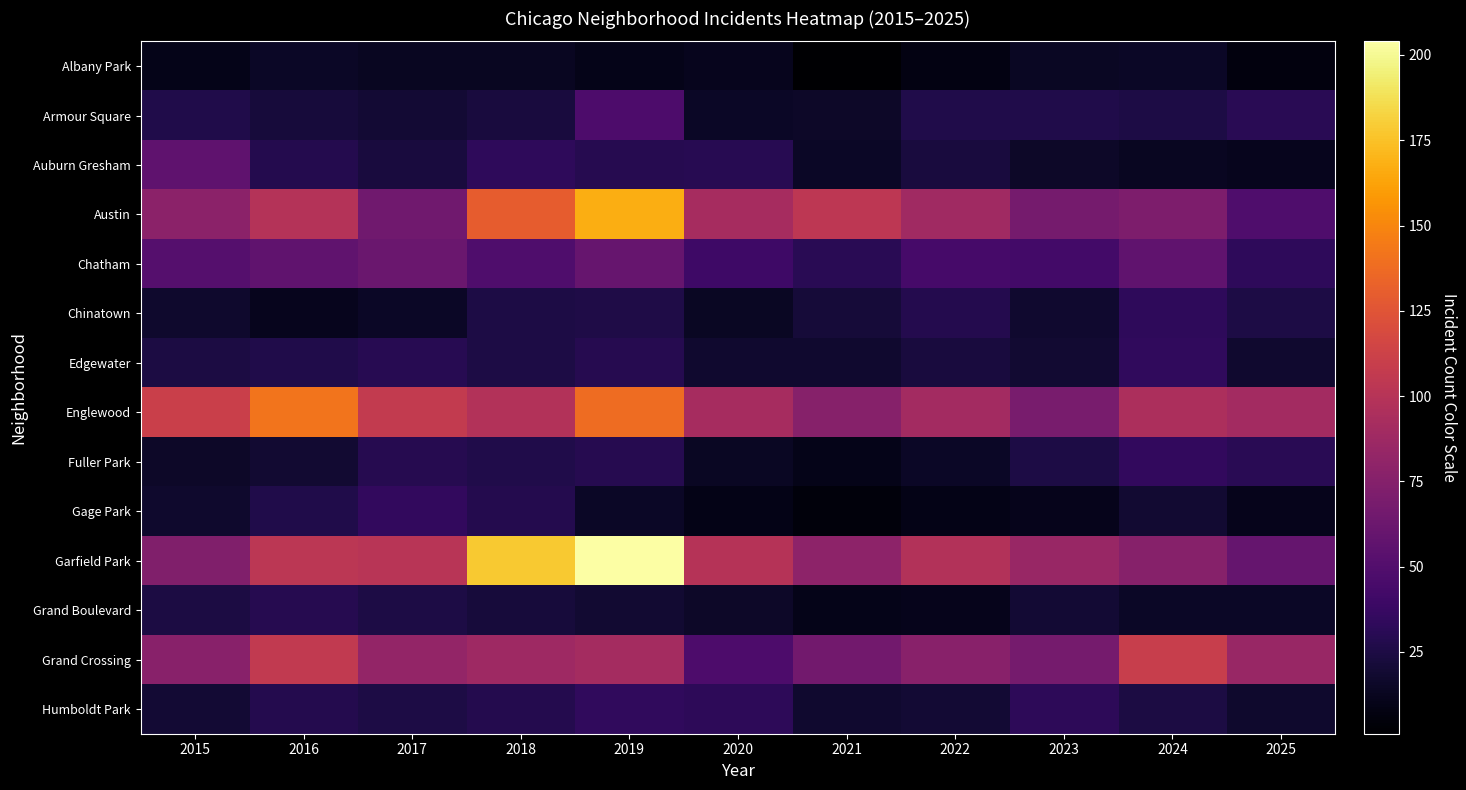

Rank the series by their maximum value, from lowest to highest.

Albany Park, Grand Boulevard, Chinatown, Edgewater, Humboldt Park, Fuller Park, Gage Park, Armour Square, Auburn Gresham, Chatham, Grand Crossing, Englewood, Austin, Garfield Park